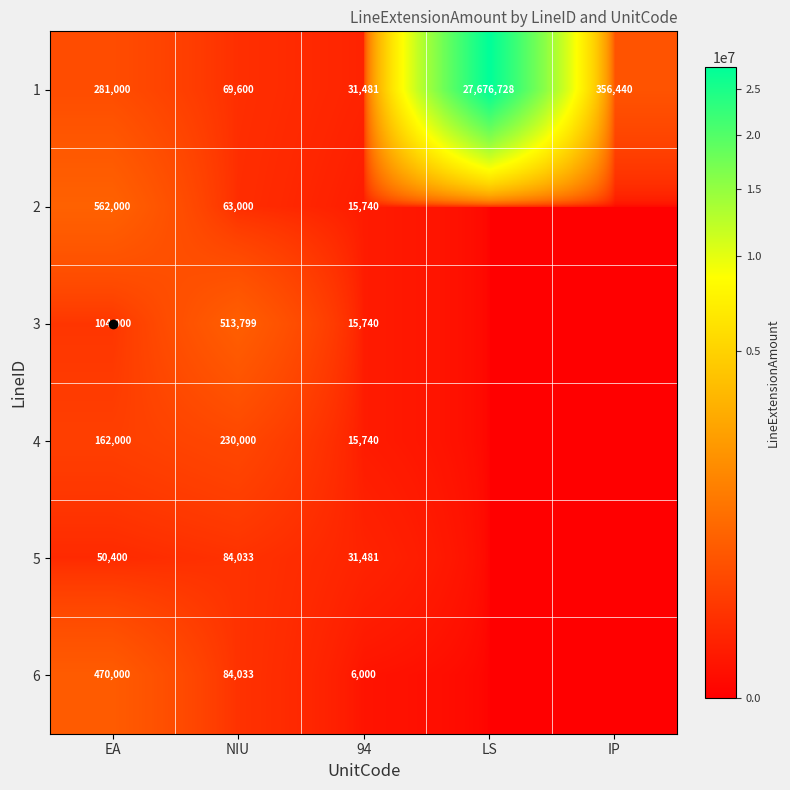

What is the spread (max minus min) of values at EA?

511600